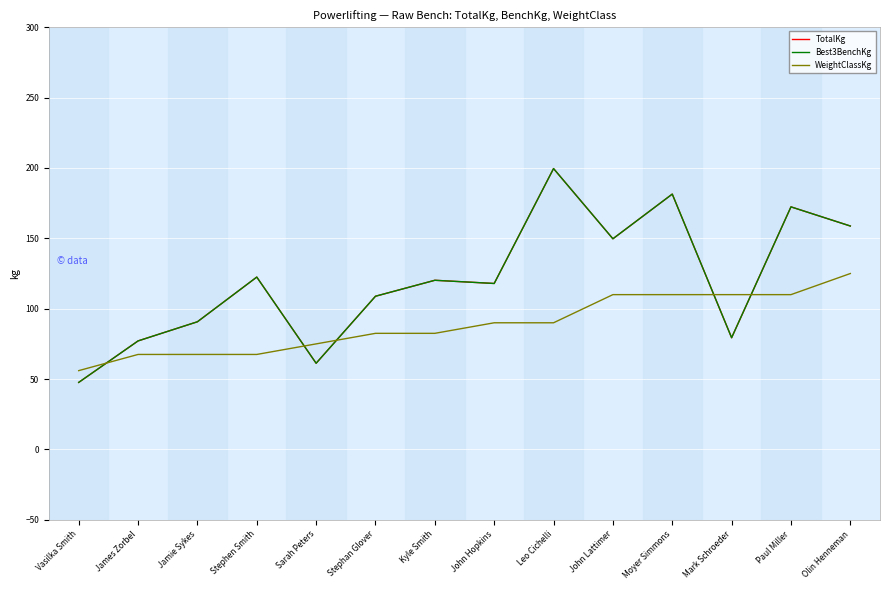

Which series has the largest total across all categories?

TotalKg